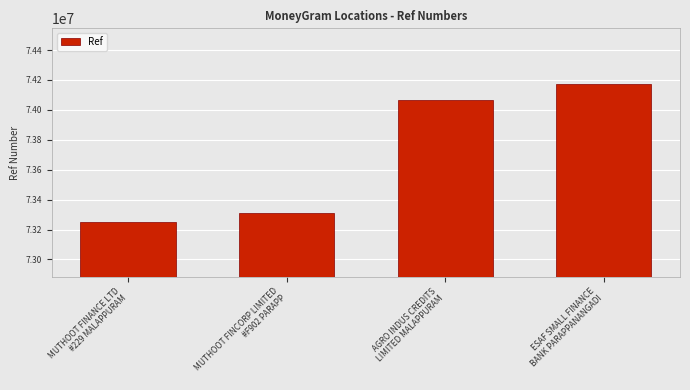

What is the value of the 2nd bar from the left?

73310798